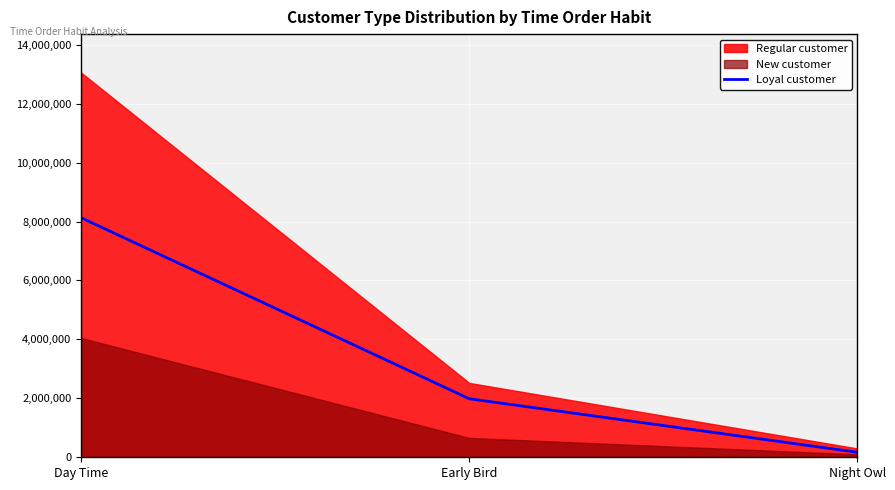

Rank the categories by Loyal customer value from lowest to highest.

Night Owl, Early Bird, Day Time